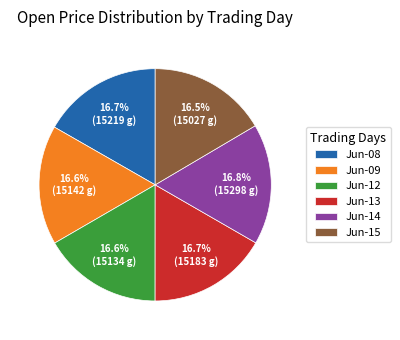

How many slices are in this pie chart?

6